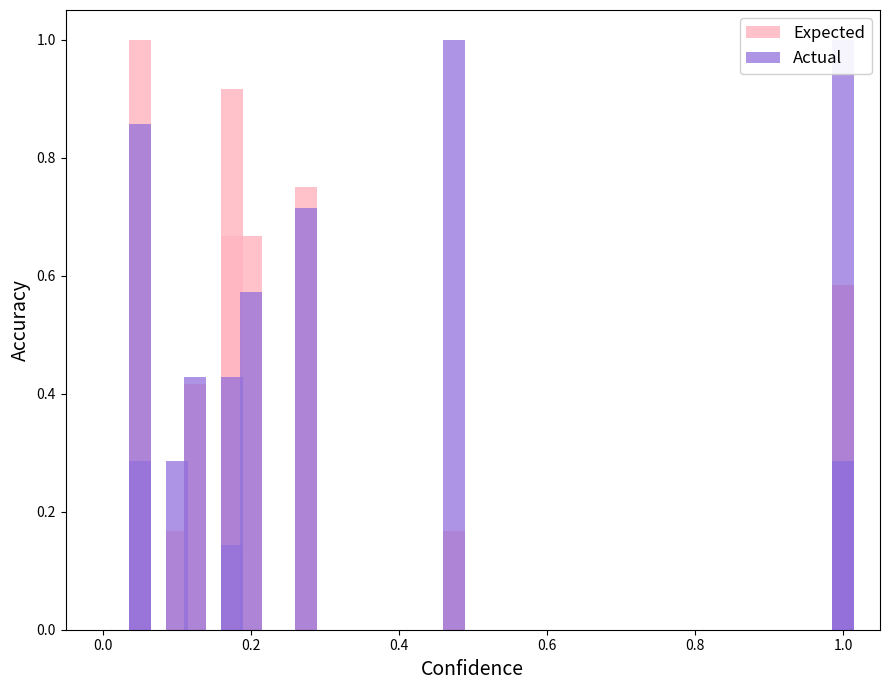

List the series in order of their peak value, highest first.

Expected, Actual